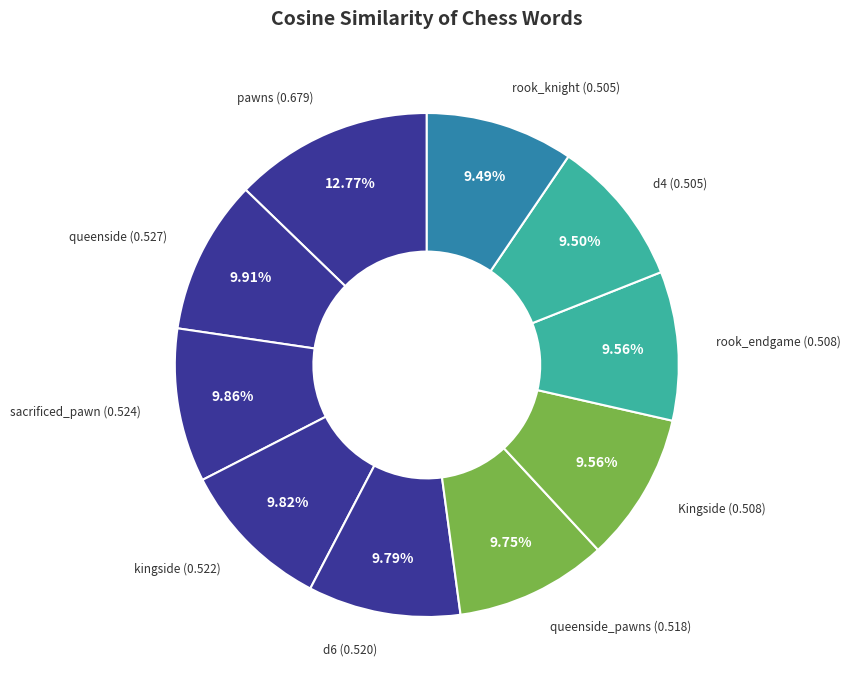

Rank the categories by value from highest to lowest.

pawns, queenside, sacrificed_pawn, kingside, d6, queenside_pawns, Kingside, rook_endgame, d4, rook_knight